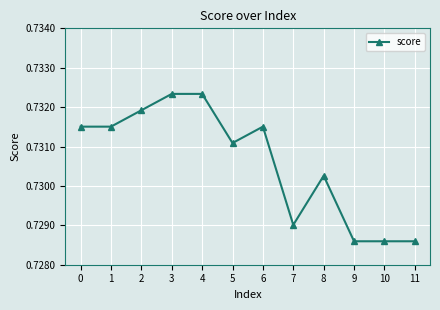

How many lines are shown in the chart?

1